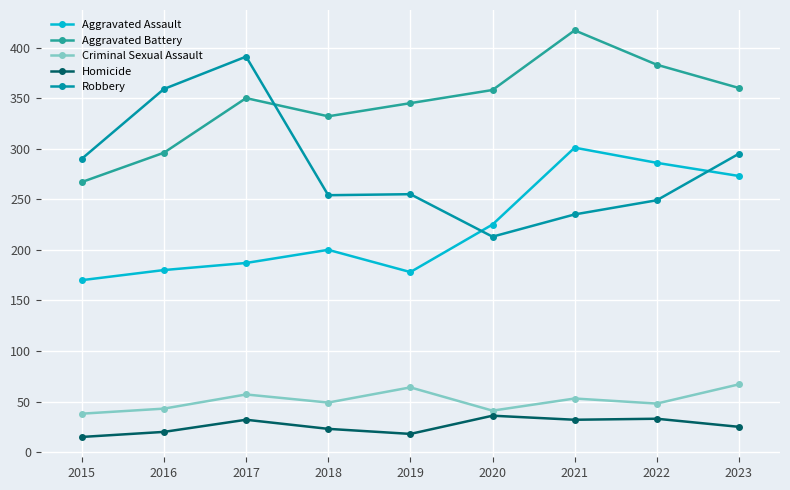

The value of Homicide at 2017 is 12. True or false?

False